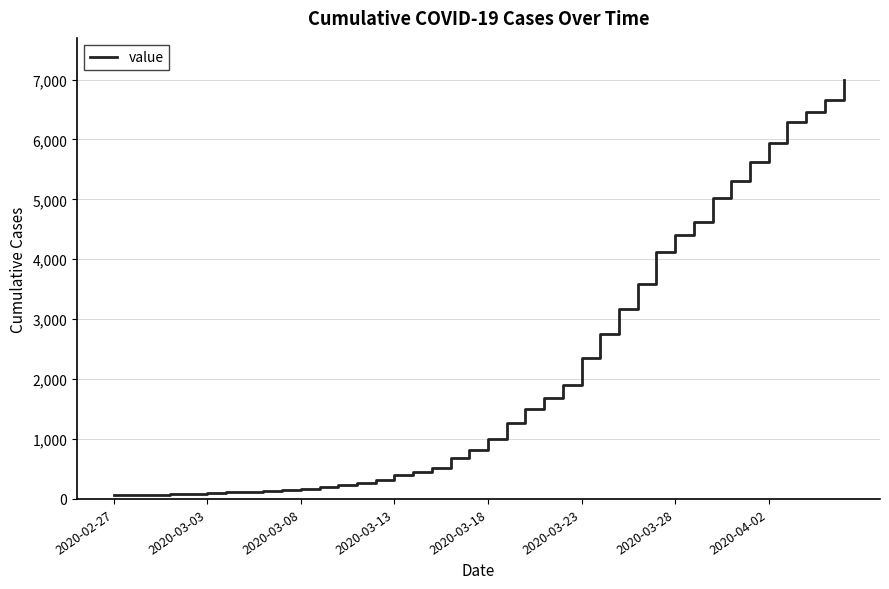

What is the maximum value shown in the chart?

6995